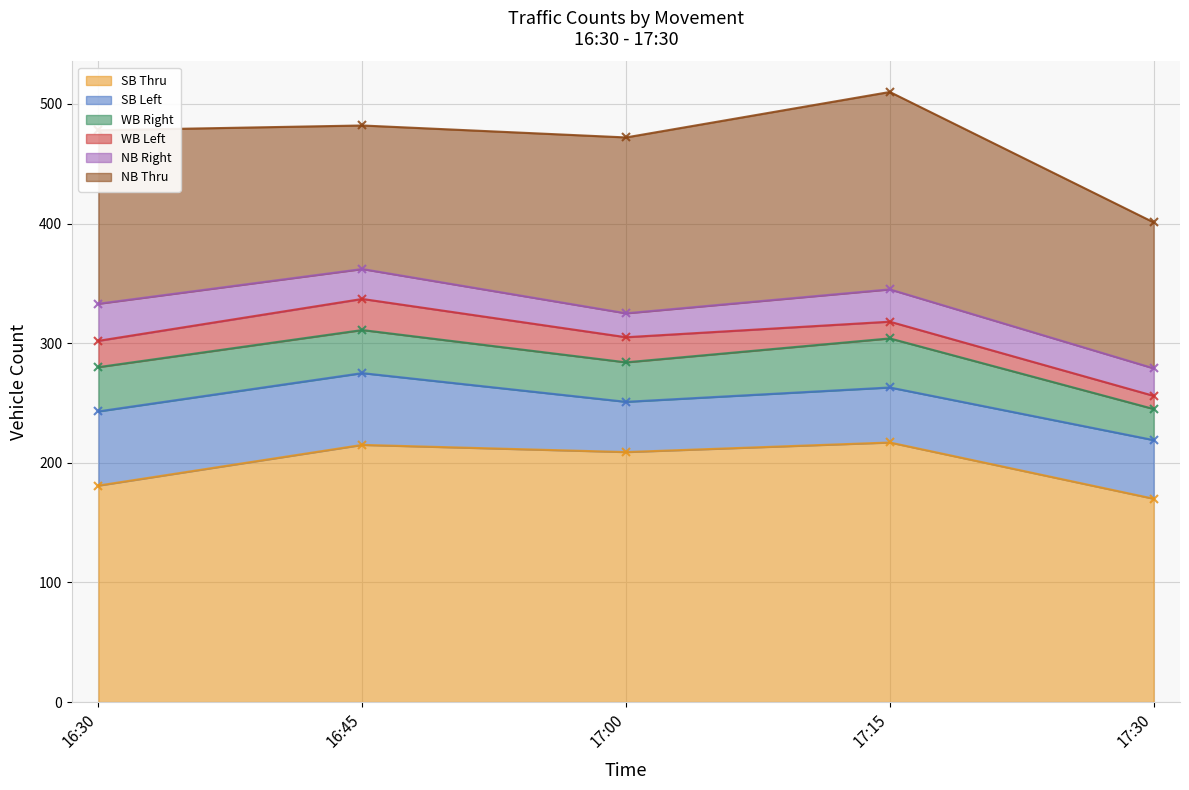

Between which two adjacent categories do NB Right and WB Left first intersect?

16:30 and 16:45